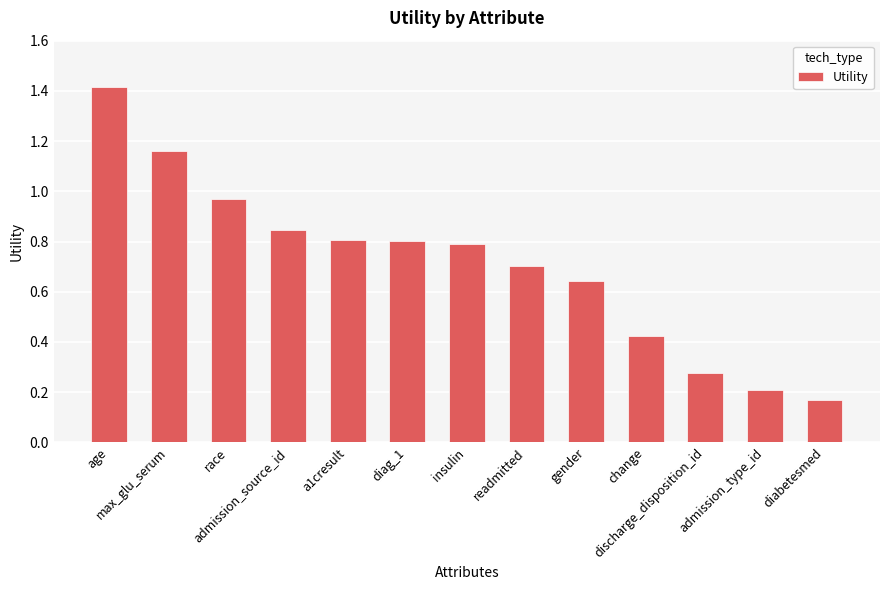

Is it true that the value at readmitted is 0.7?

True